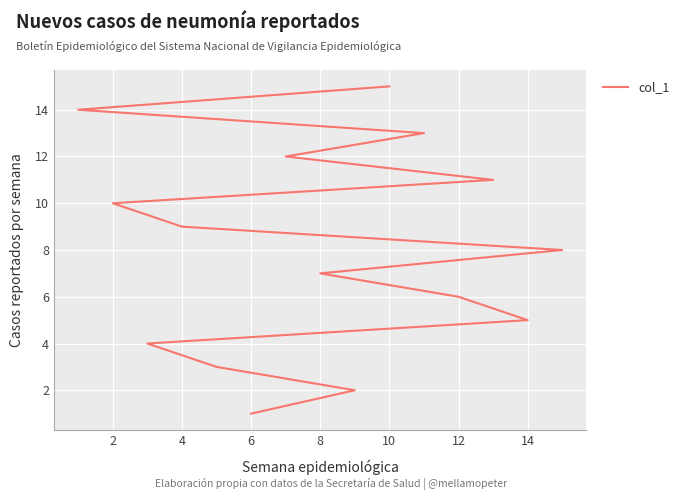

How many data points are less than 8?

7